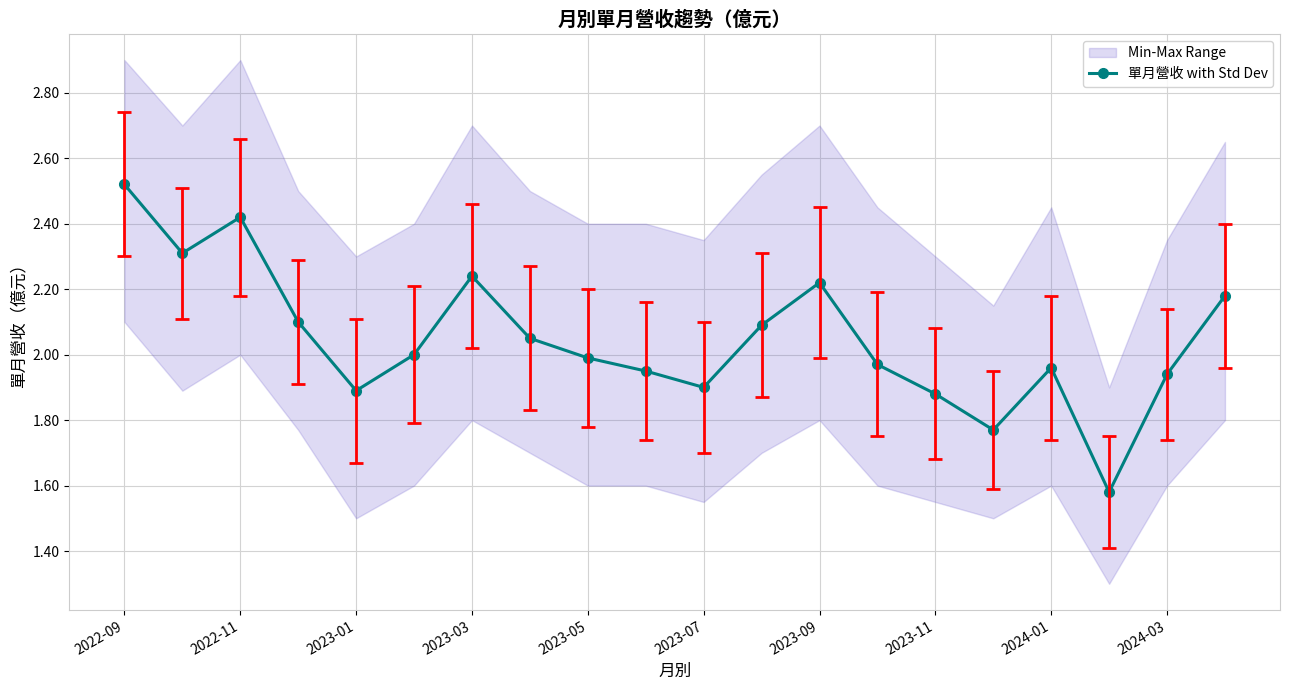

In 單月營收 with Std Dev, how many points are lower than both neighbors (excluding endpoints)?

5